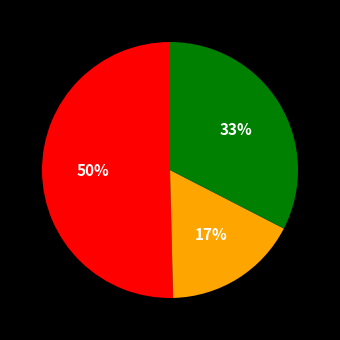

Count the number of slices in the pie.

3